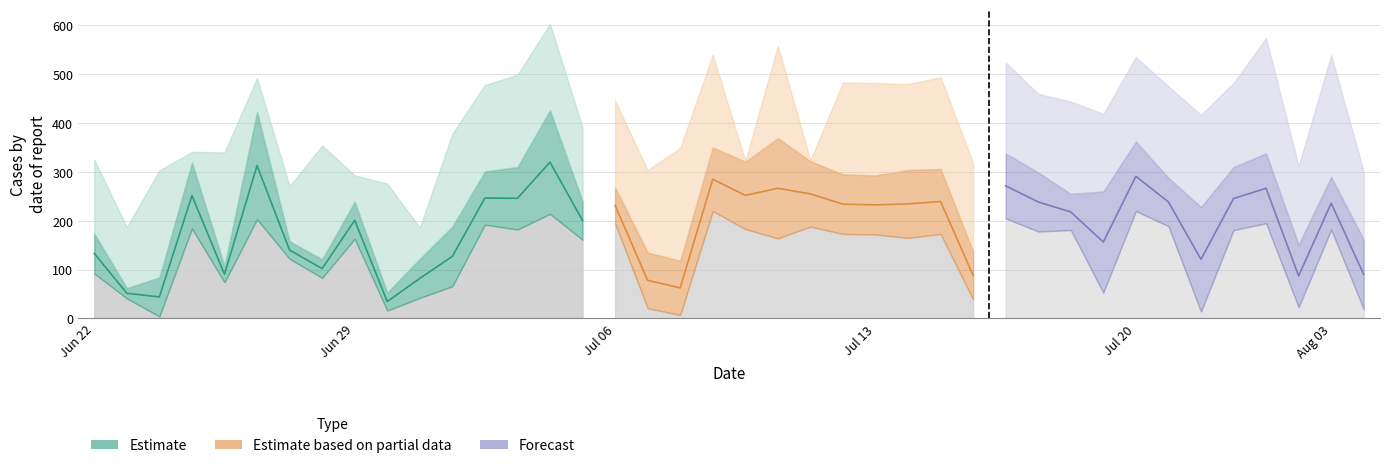

What is the sum of the Band0 values at 11 and 37?

89